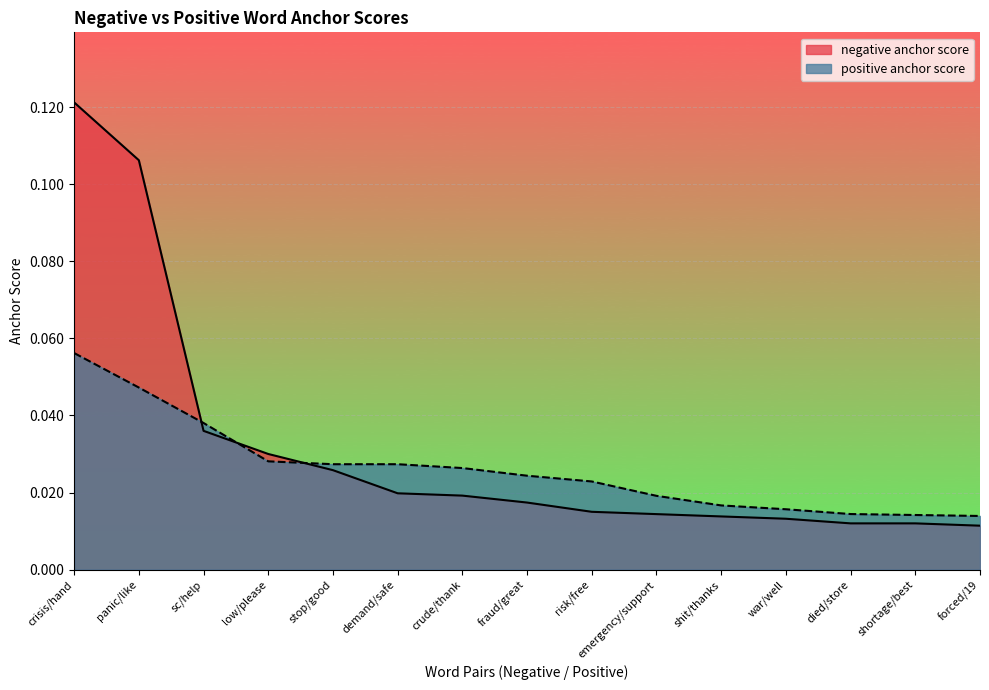

Which series ends up on top after the final intersection of negative anchor score and positive anchor score?

positive anchor score